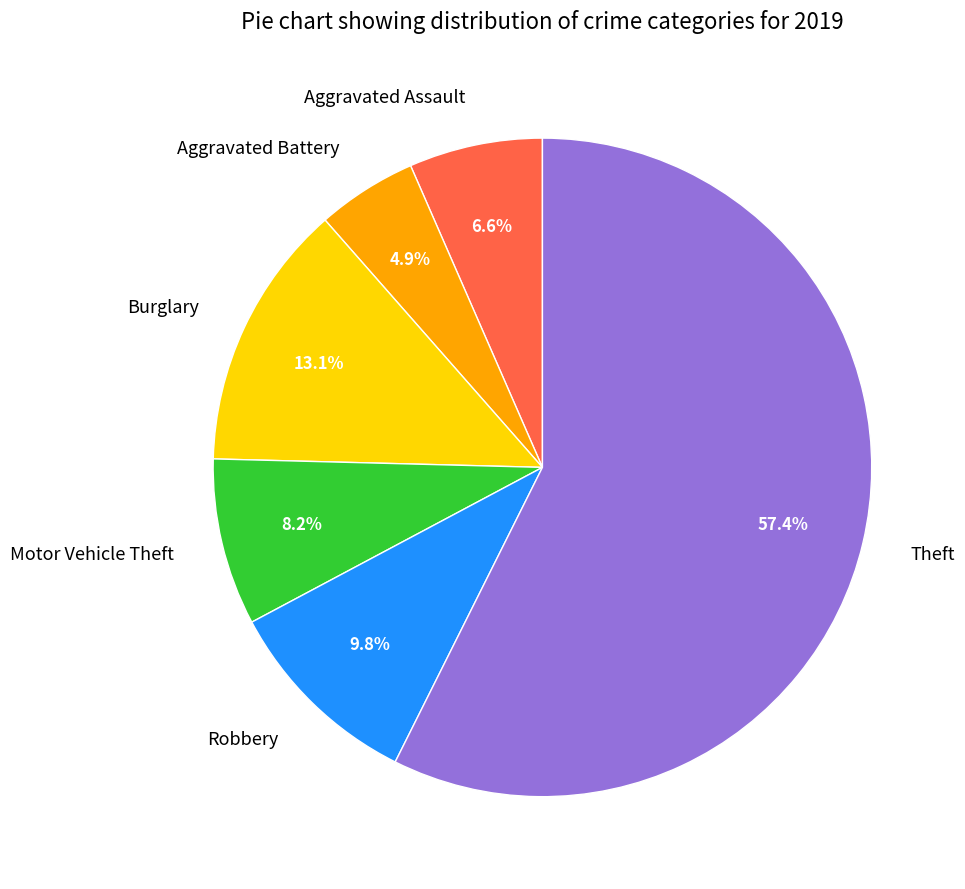

What is the ratio of the value at Aggravated Assault to the value at Motor Vehicle Theft?

0.8